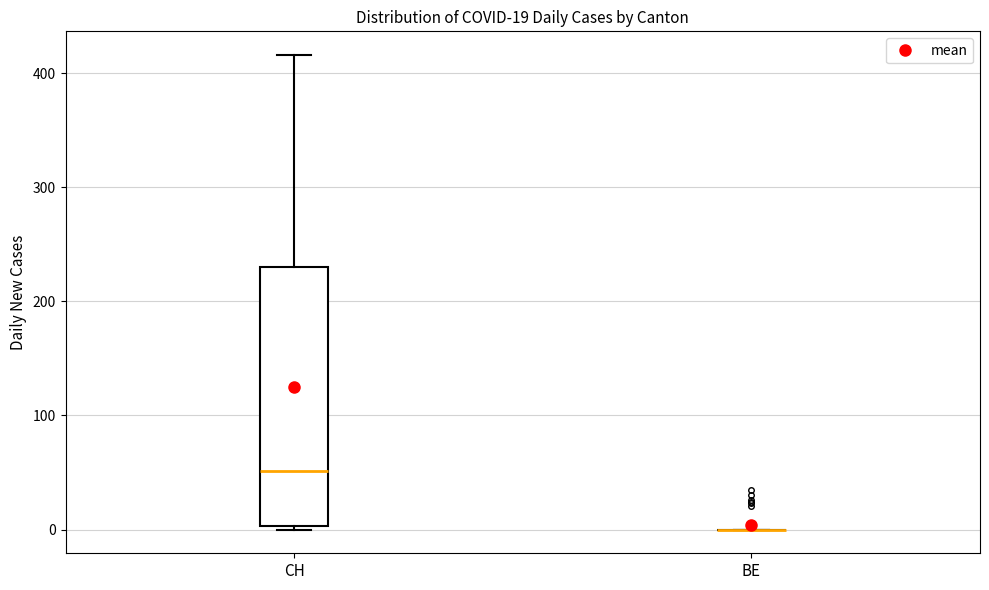

Which box is the tallest, from its lower edge to its upper edge?

CH